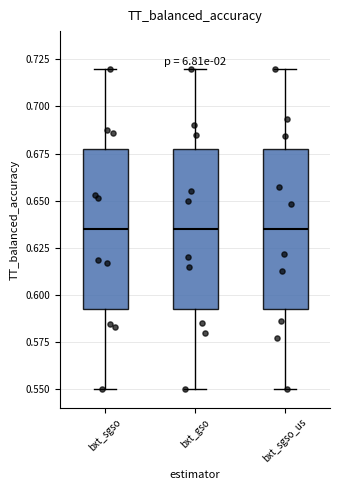

Reading left to right, transcribe this box plot: for each box, give where its median line is, the range the box spans, and where its two whiskers end, as read against the y-axis. The values are not printed on the chart, so give them approximately, as read against the axis.

bxt_sgso: median 0.635, box 0.595 to 0.680, whiskers 0.550 to 0.720
bxt_gso: median 0.635, box 0.595 to 0.680, whiskers 0.550 to 0.720
bxt_sgso_us: median 0.635, box 0.595 to 0.680, whiskers 0.550 to 0.720